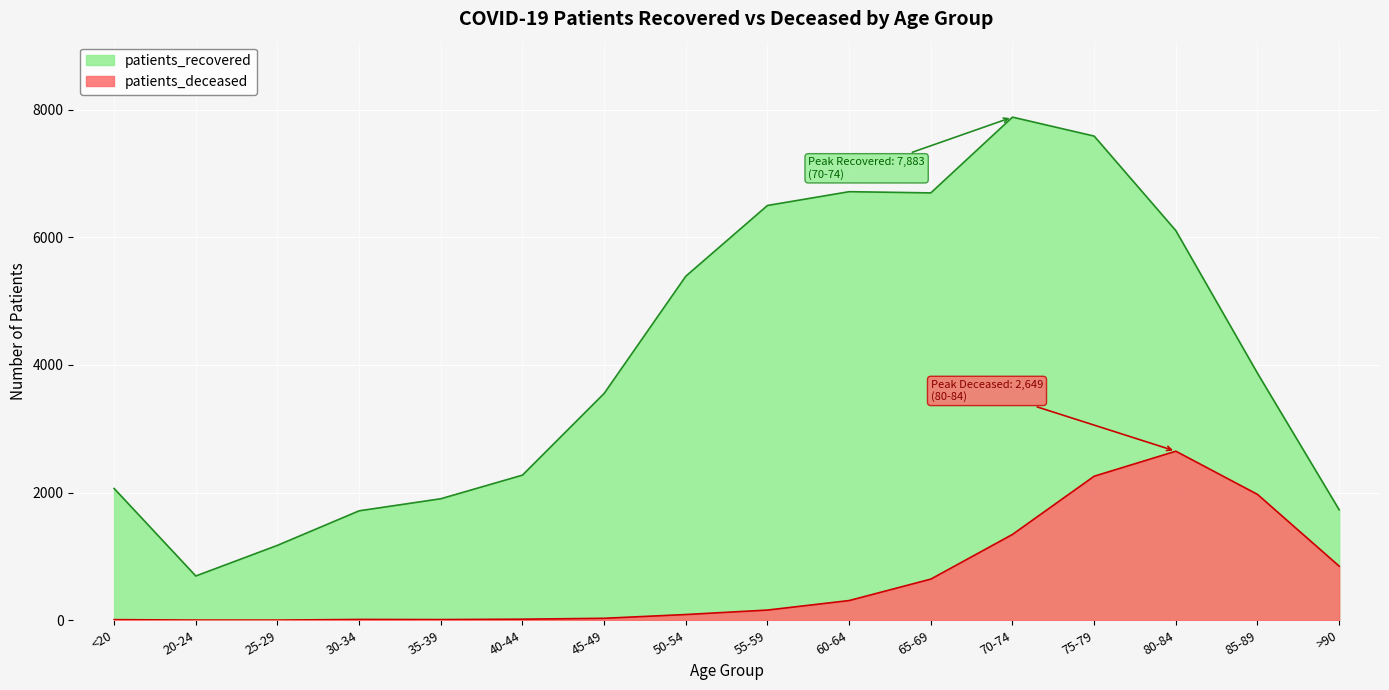

Which series has the largest range (max minus min)?

patients_recovered